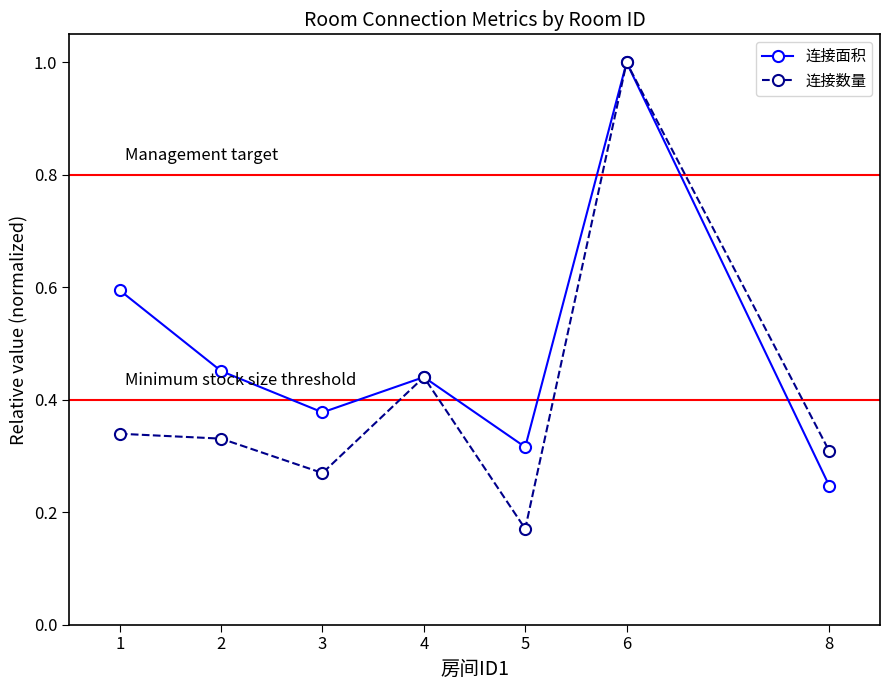

Where is 连接面积 nearest to the value 0?

8